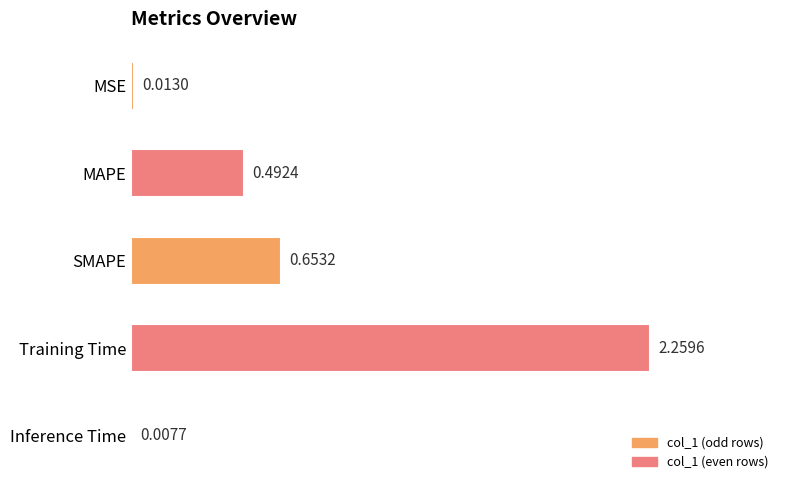

Which has a higher value, SMAPE or Training Time?

Training Time